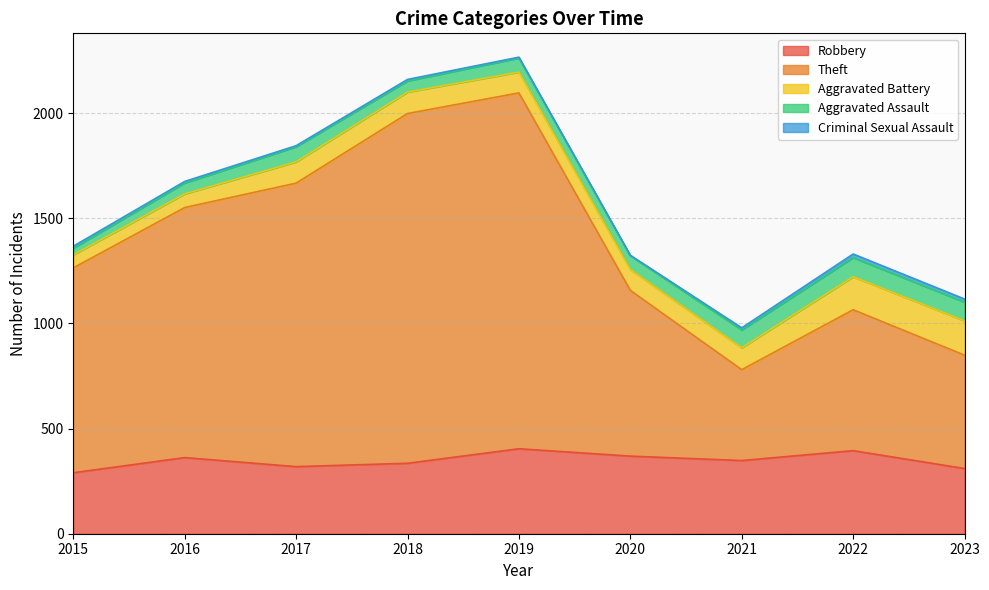

Which series has the largest total across all categories?

Theft